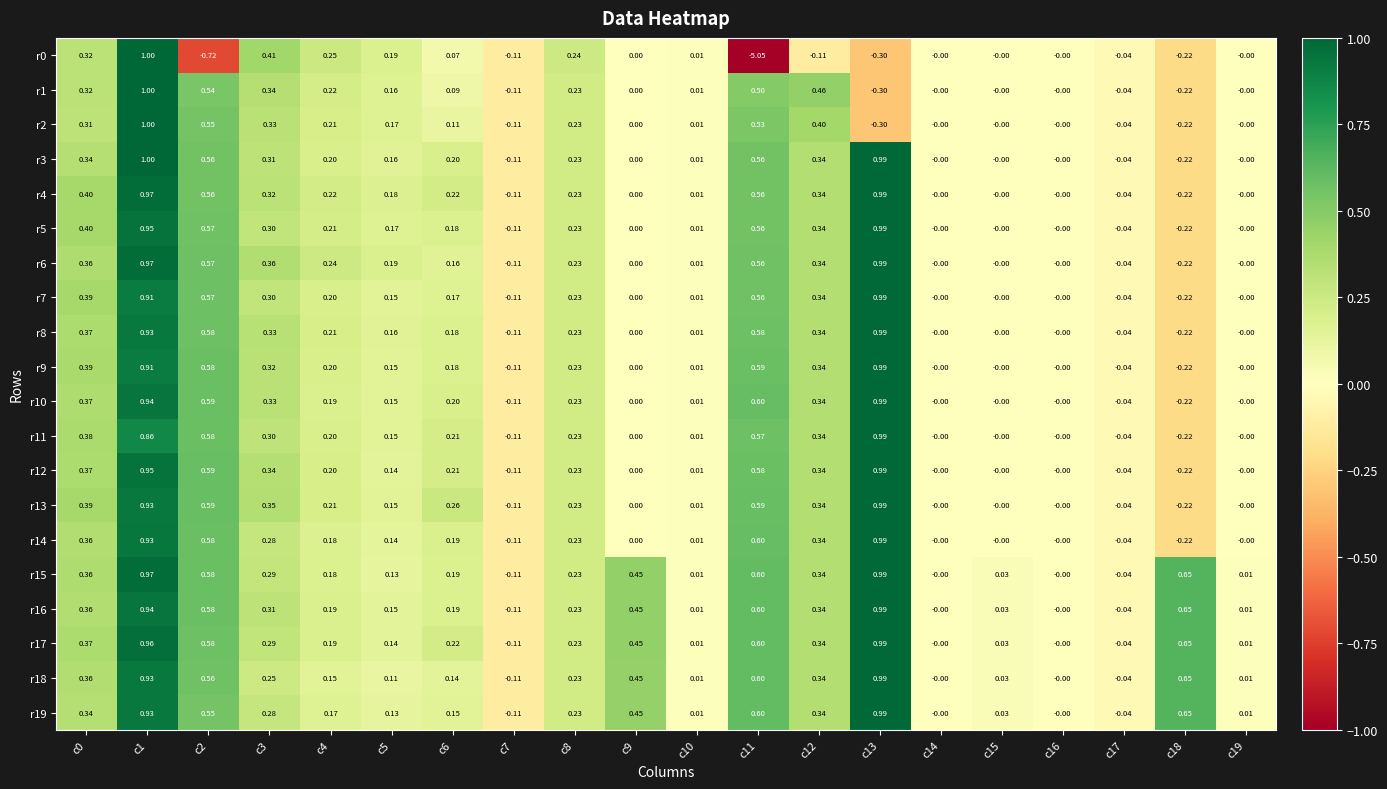

Is the value of r9 at c2 greater than the value of r3 at c0?

Yes